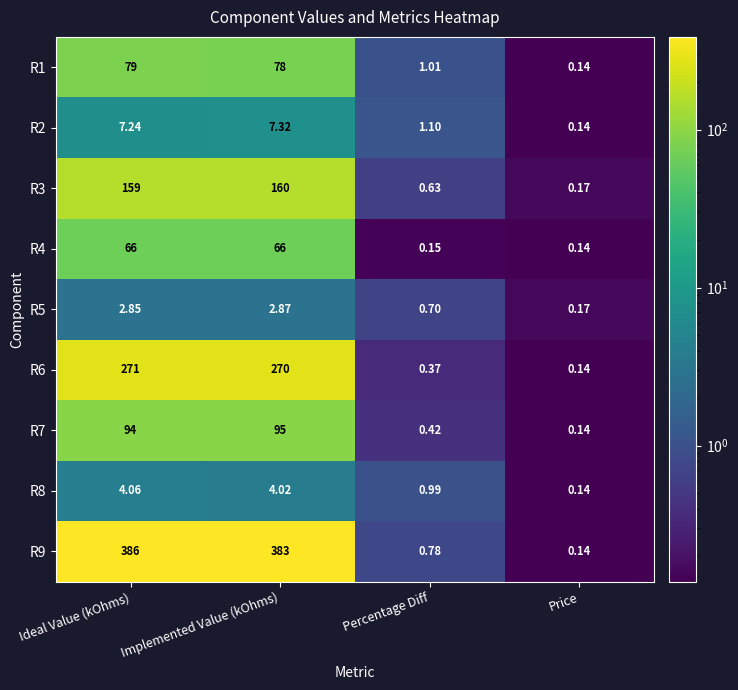

At which label does R3 reach its minimum?

Price